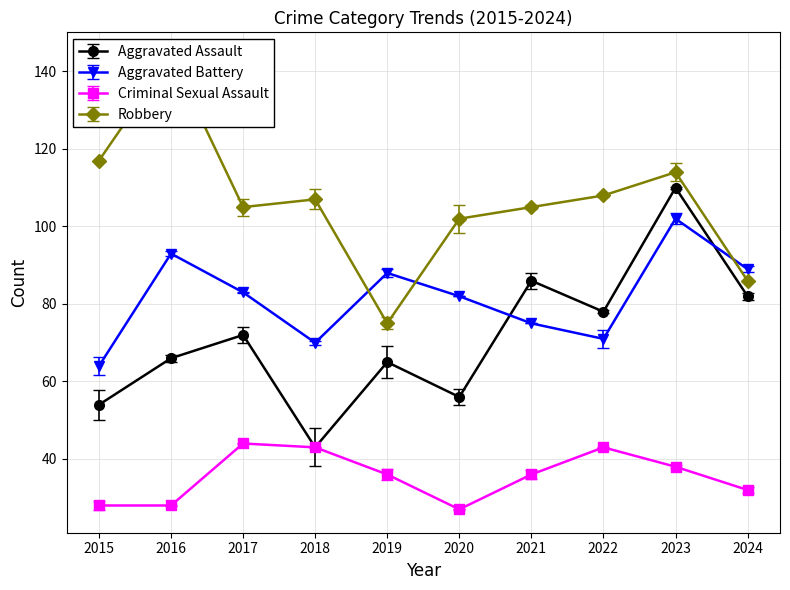

Where does the Aggravated Assault series first go above 72?

2021